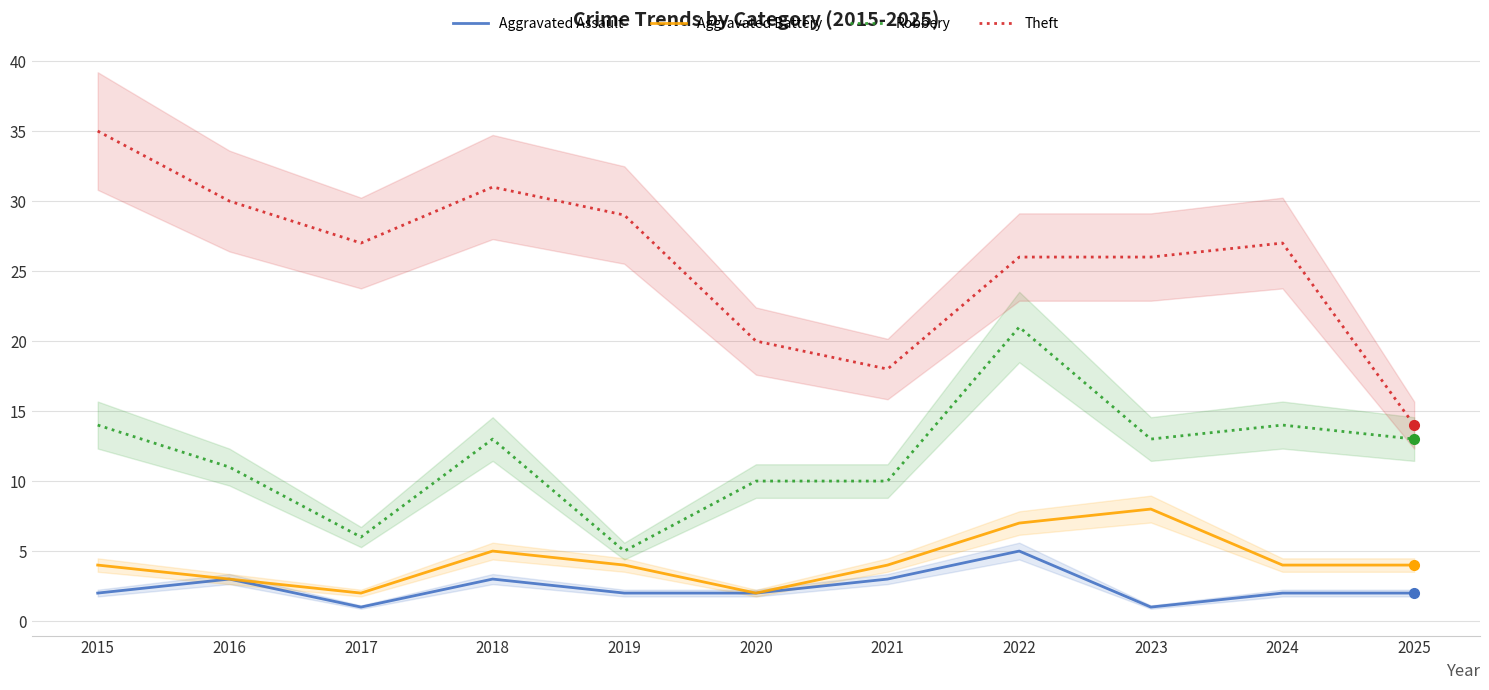

How many categories are shown in the chart?

11